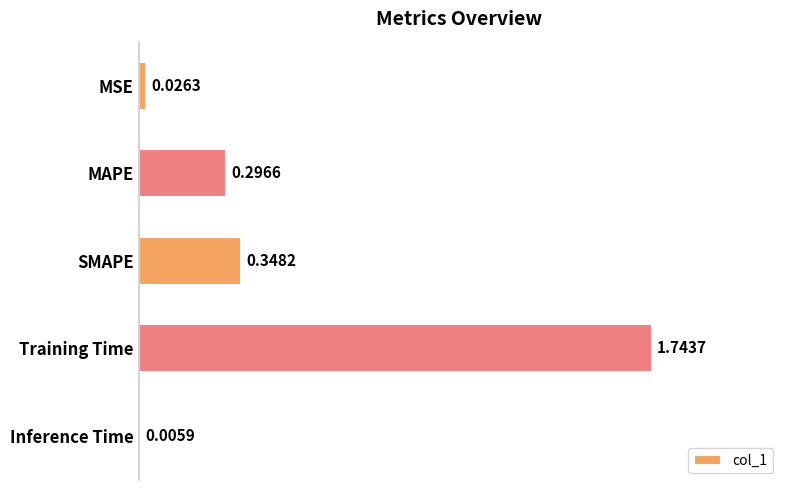

Which has a higher value, MAPE or Training Time?

Training Time